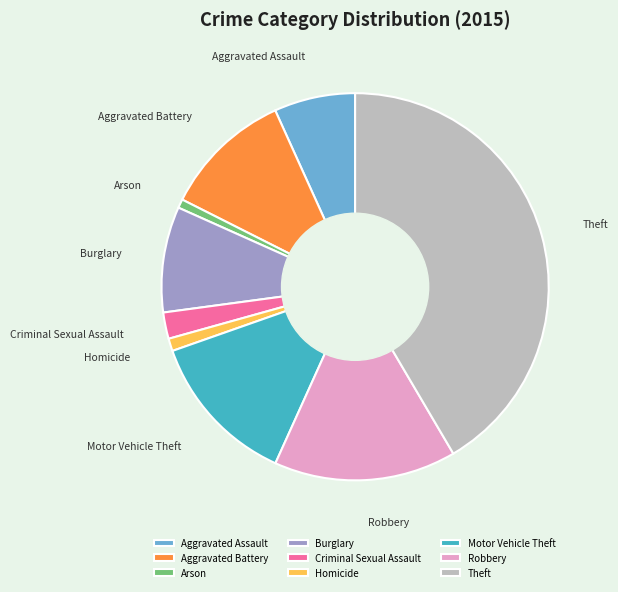

Do Arson and Robbery together represent more than half of the pie?

No